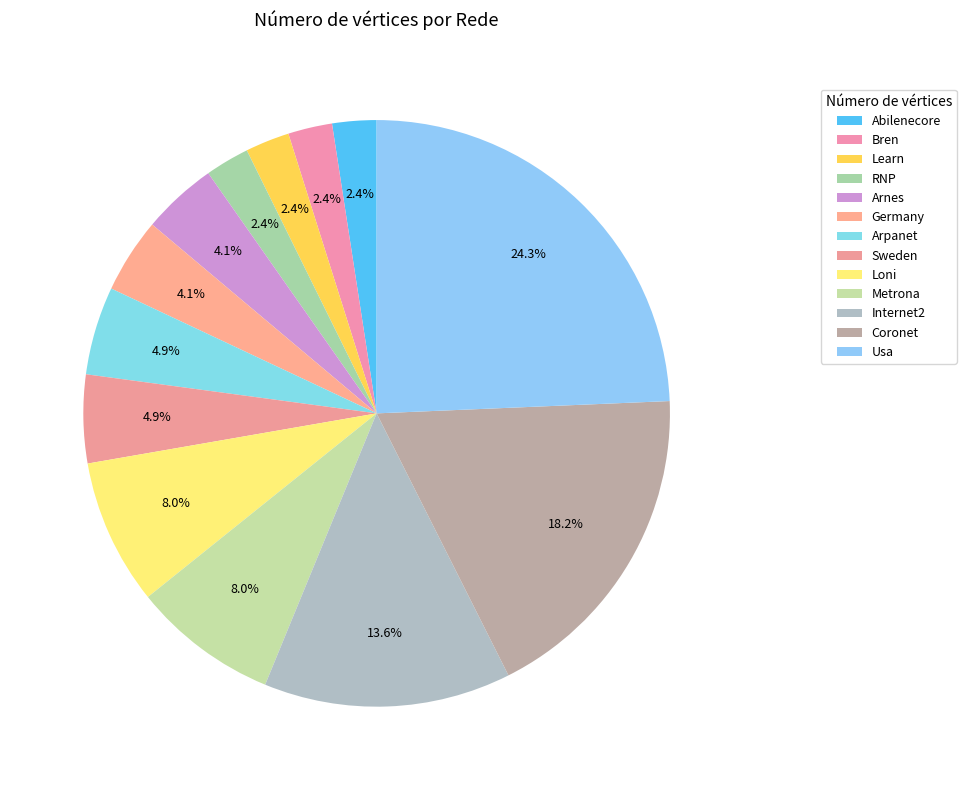

Rank the categories by value from lowest to highest.

Abilenecore, Bren, Learn, RNP, Arnes, Germany, Arpanet, Sweden, Loni, Metrona, Internet2, Coronet, Usa